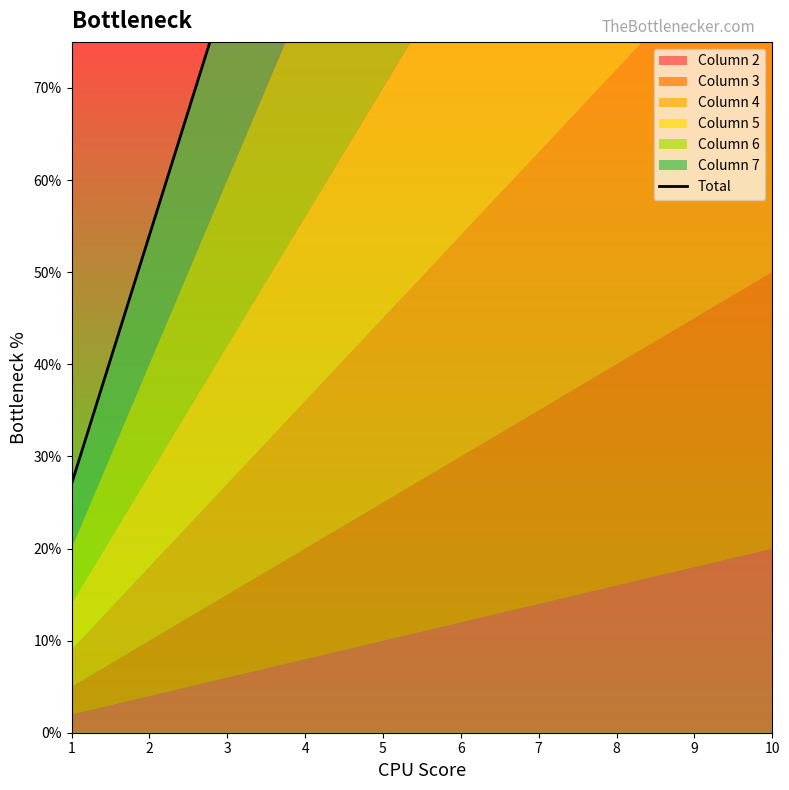

Which category has the highest value across all series?

10